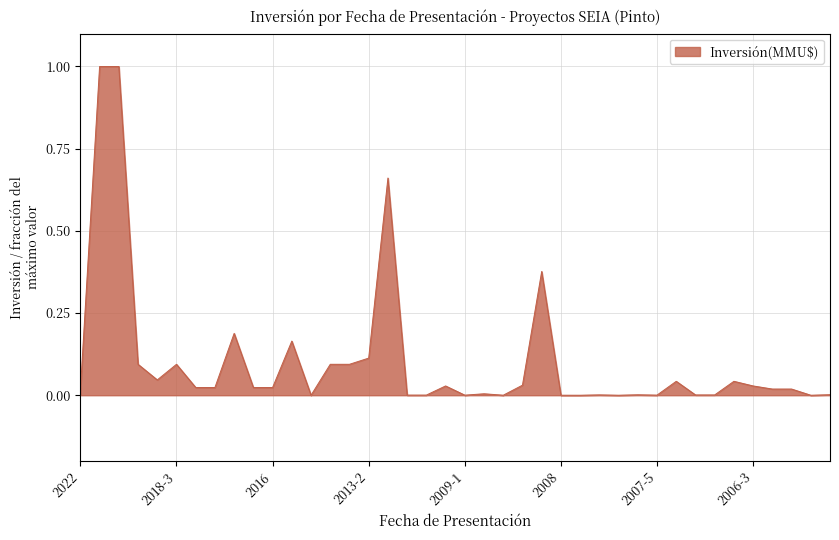

Does the chart display data point markers on the line(s)?

No